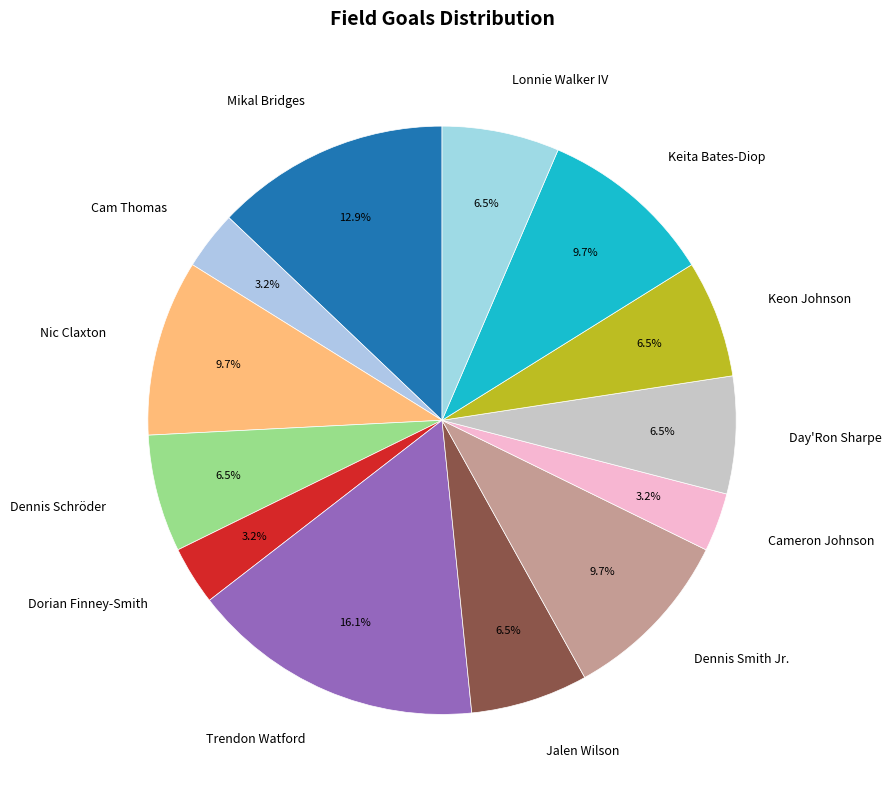

To the nearest percent, what is the difference between the largest and smallest slice percentages?

13%